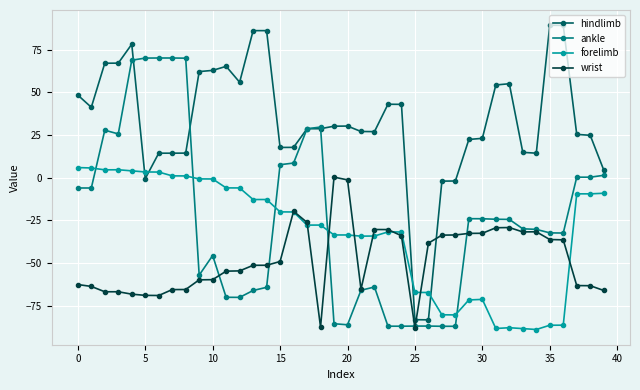

What is the value of the forelimb point at the 3rd from the left?

4.6